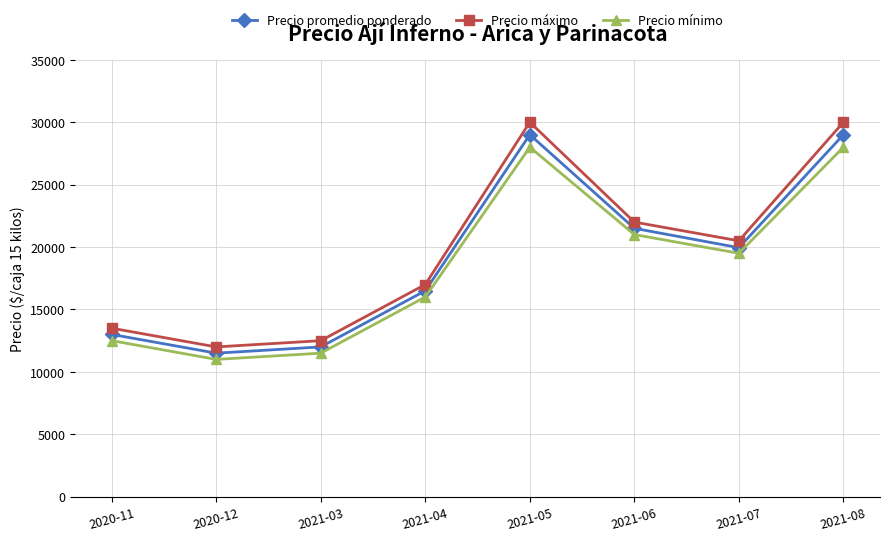

What is the difference between the highest and lowest values at 2021-04?

1000